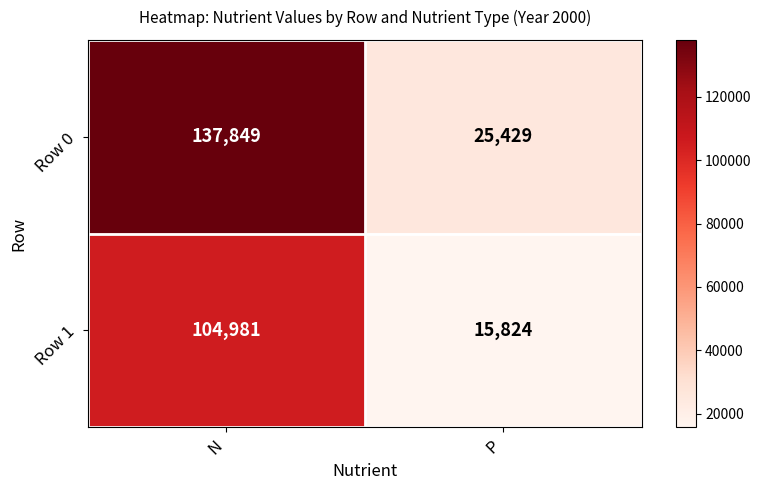

Which series has the largest total across all categories?

Row 0